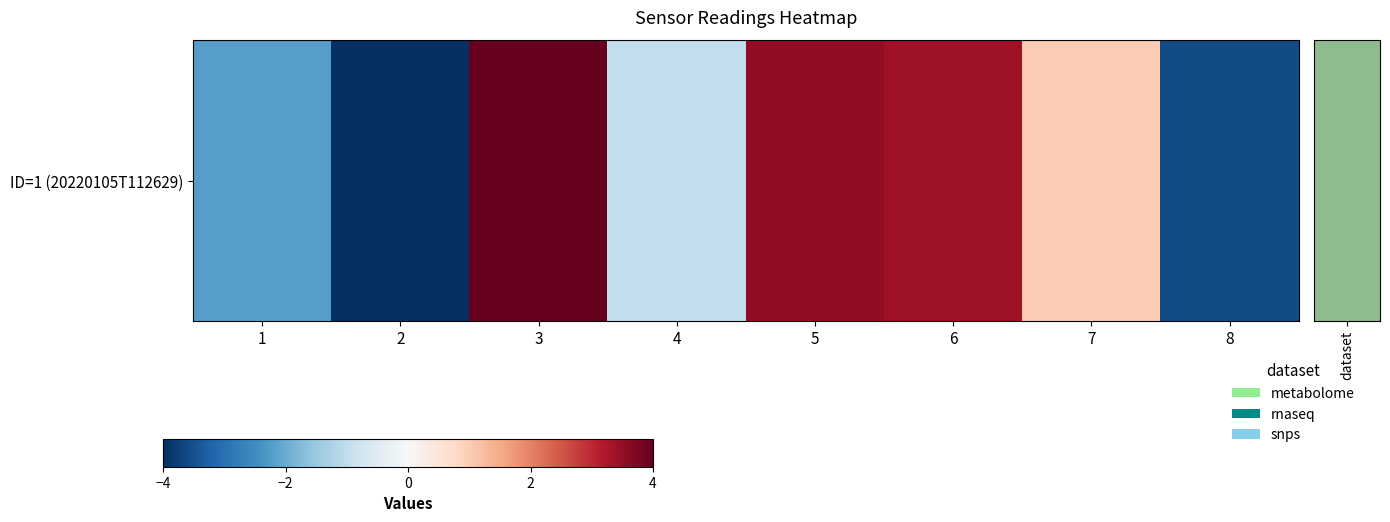

Reading left to right, extract all data points from this chart.

1=-2.2	2=-4.0	3=4.0	4=-1.0	5=3.5	6=3.4	7=1.0	8=-3.6